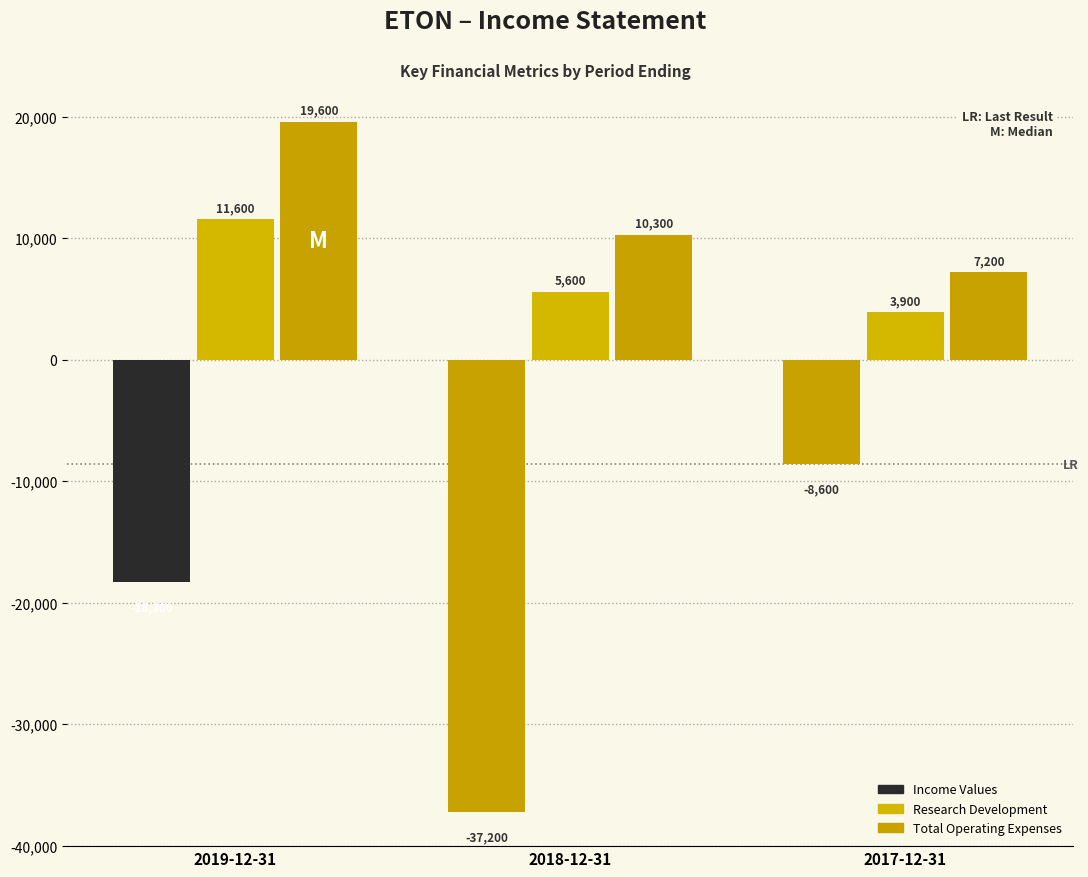

What is the minimum value shown in the chart?

-37200